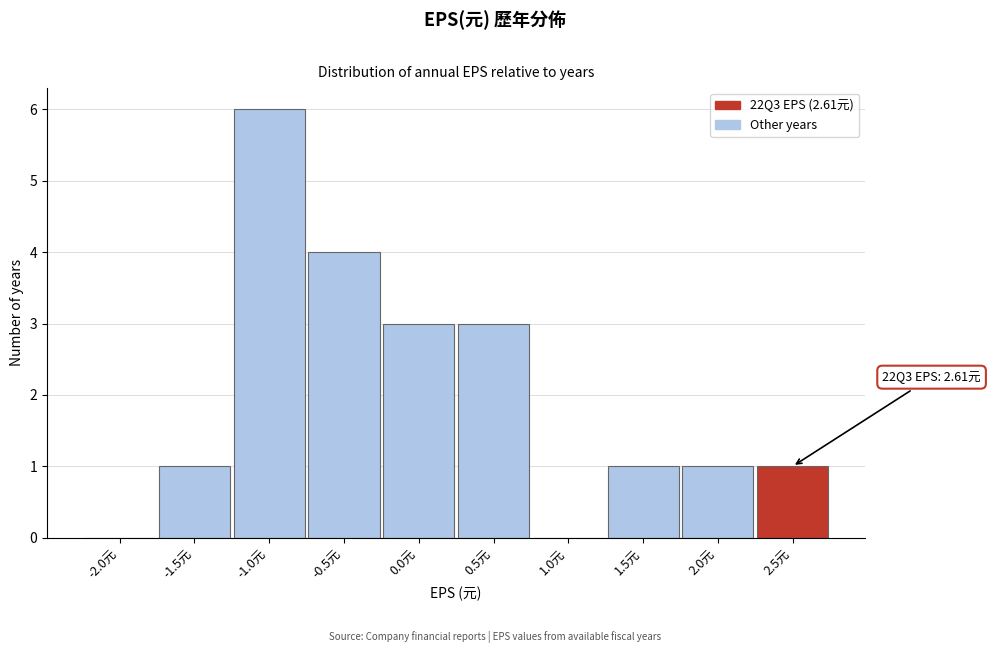

Reading left to right, list all the values displayed in this chart.

-2.0元=0	-1.5元=1	-1.0元=6	-0.5元=4	0.0元=3	0.5元=3	1.0元=0	1.5元=1	2.0元=1	2.5元=1